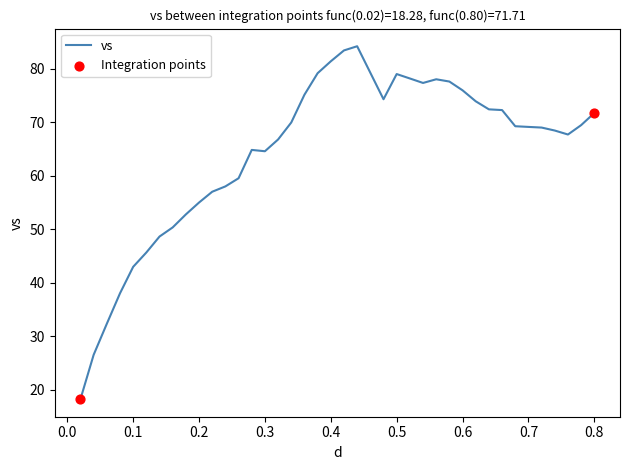

What is the minimum value shown in the chart?

18.3